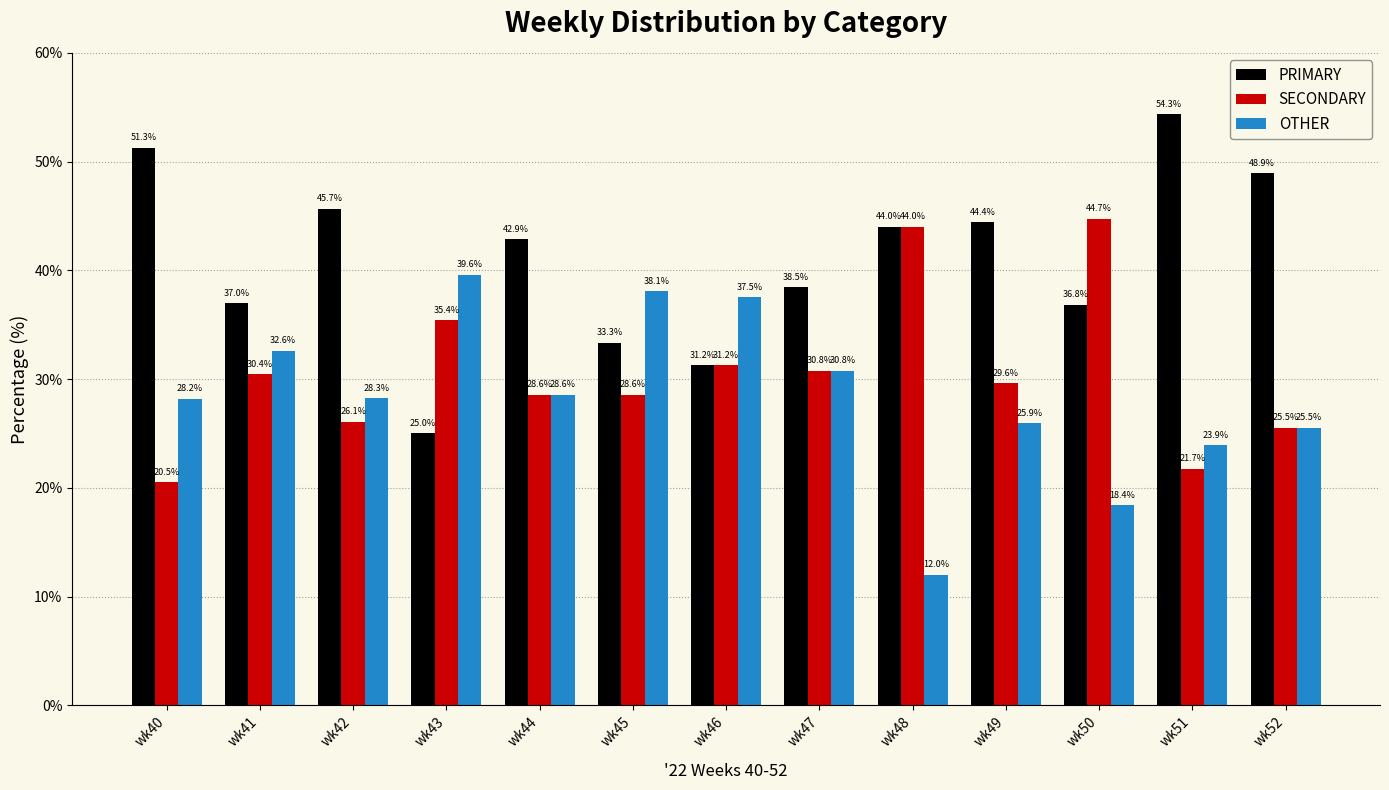

What is the value of the OTHER bar at the 3rd from the left?

28.3